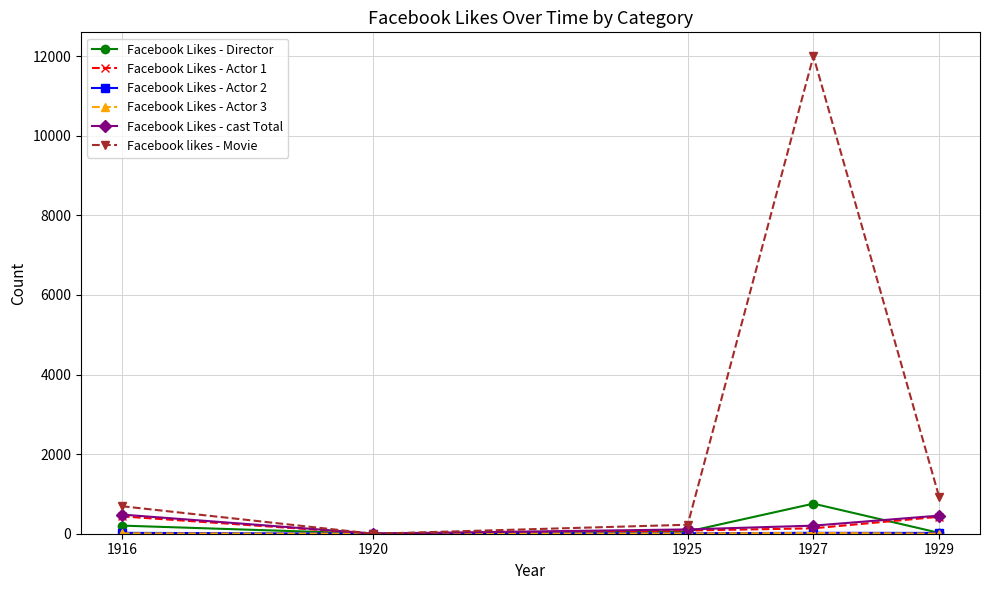

Is it true that Facebook Likes - Actor 1 equals 426 at 1929?

True